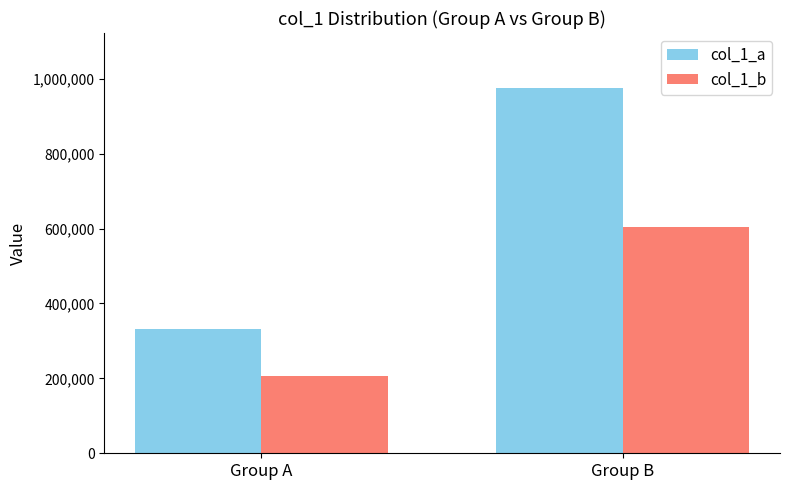

What is the total value across all series at Group B?

1580792